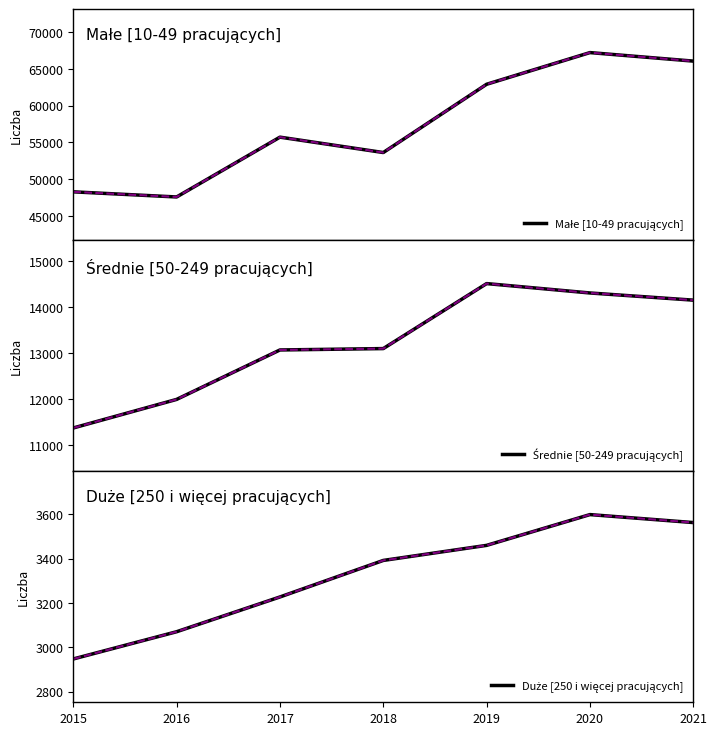

Is the value of Duże [250 i więcej pracujących] at 2021 greater than the value of Średnie [50-249 pracujących] at 2017?

No